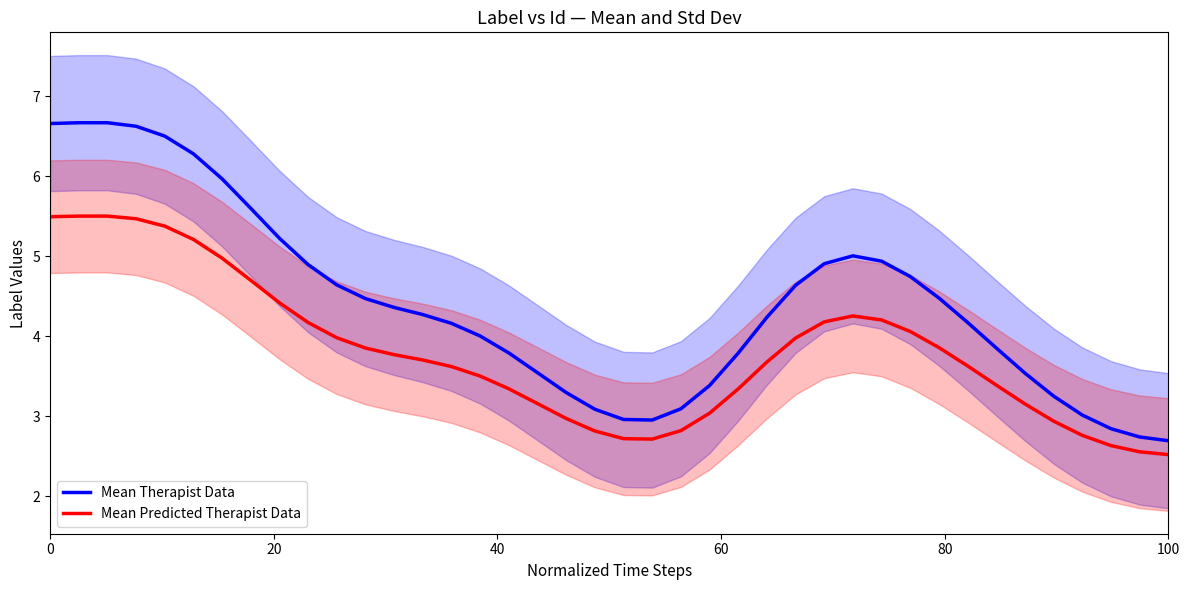

What is the difference between the second highest and second lowest values in the Mean Predicted Therapist Data series?

2.9